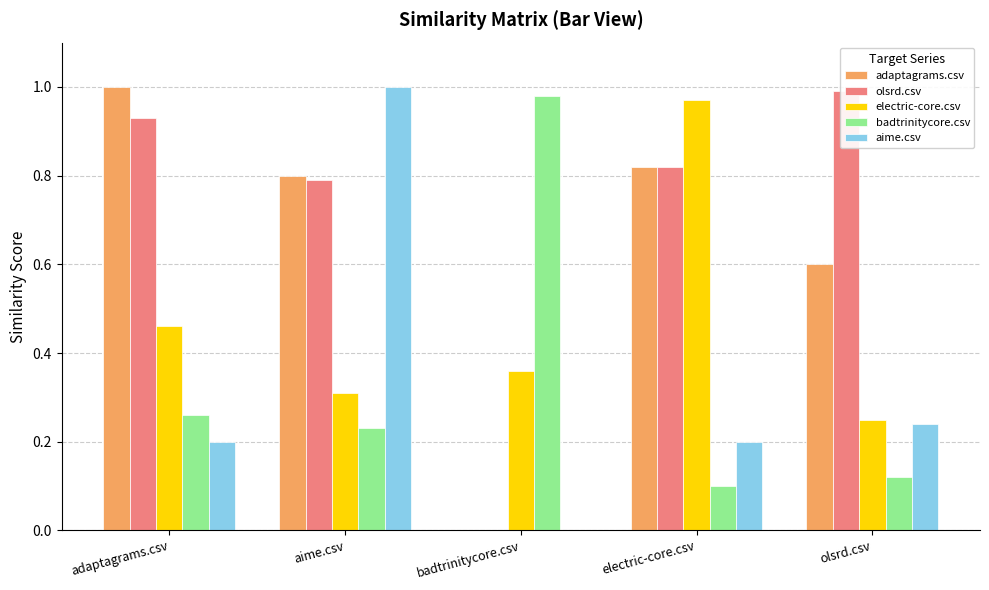

What is the difference between the maximum and second lowest values in the aime.csv series?

0.8